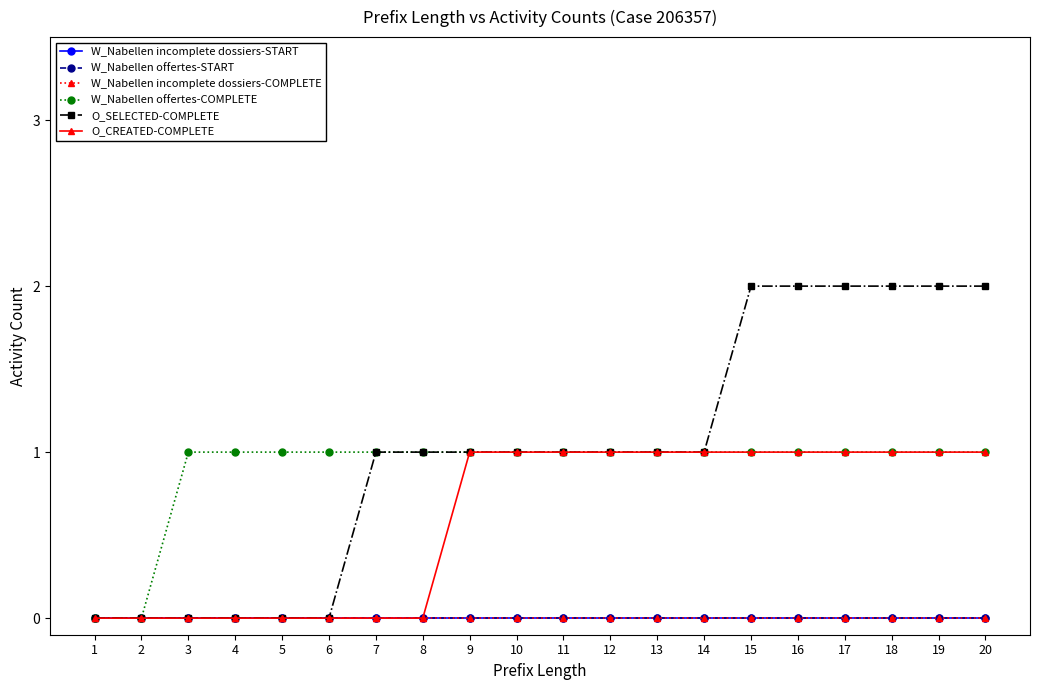

True or false: W_Nabellen incomplete dossiers-COMPLETE has a value of 0 at 7.

True